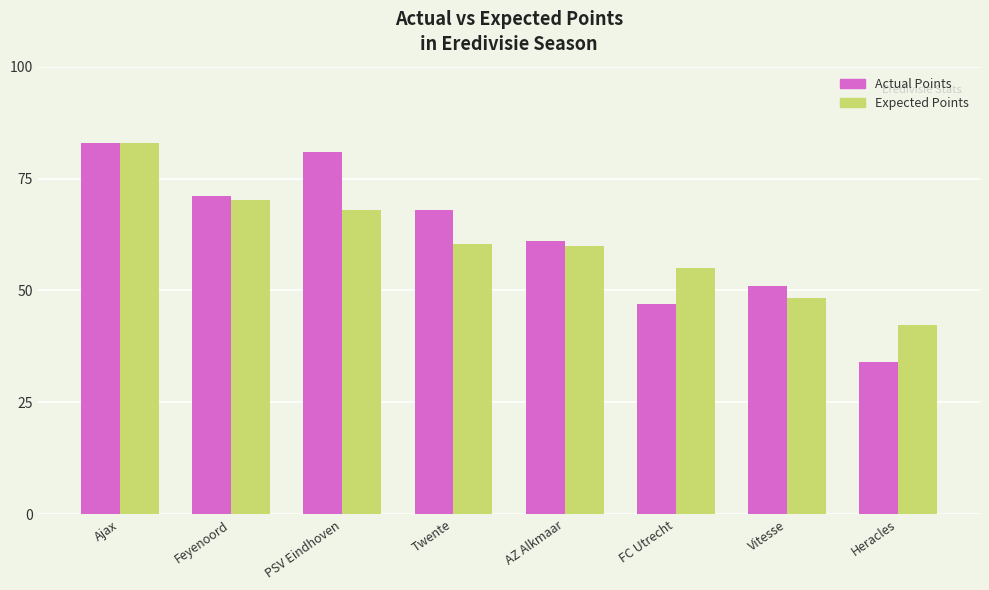

What is the minimum value shown in the chart?

34.0